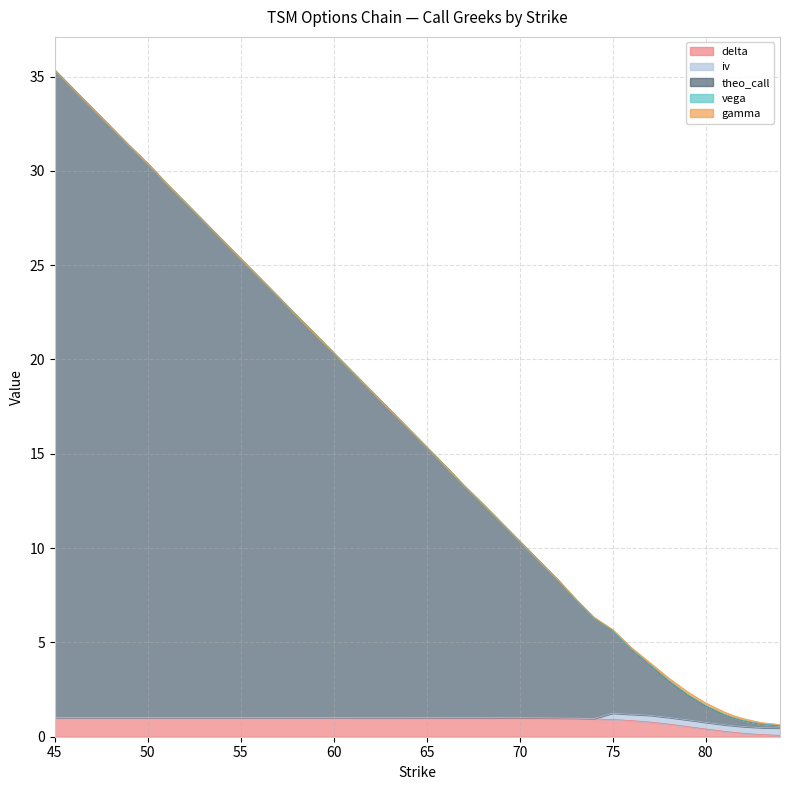

List the series in order of their peak value, lowest first.

vega, gamma, iv, delta, theo_call